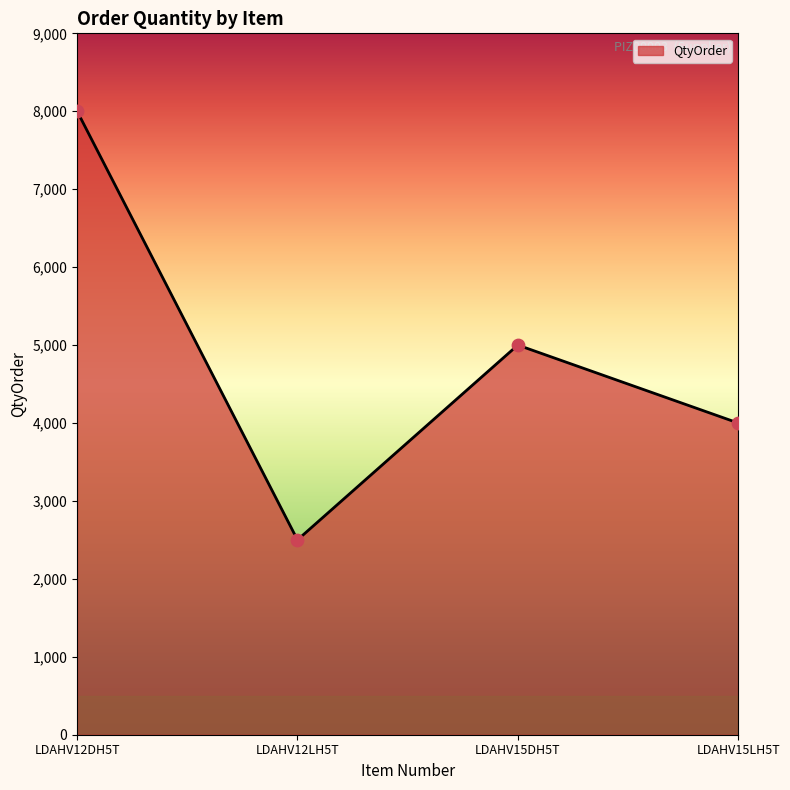

Which has a higher value, LDAHV12DH5T or LDAHV15LH5T?

LDAHV12DH5T